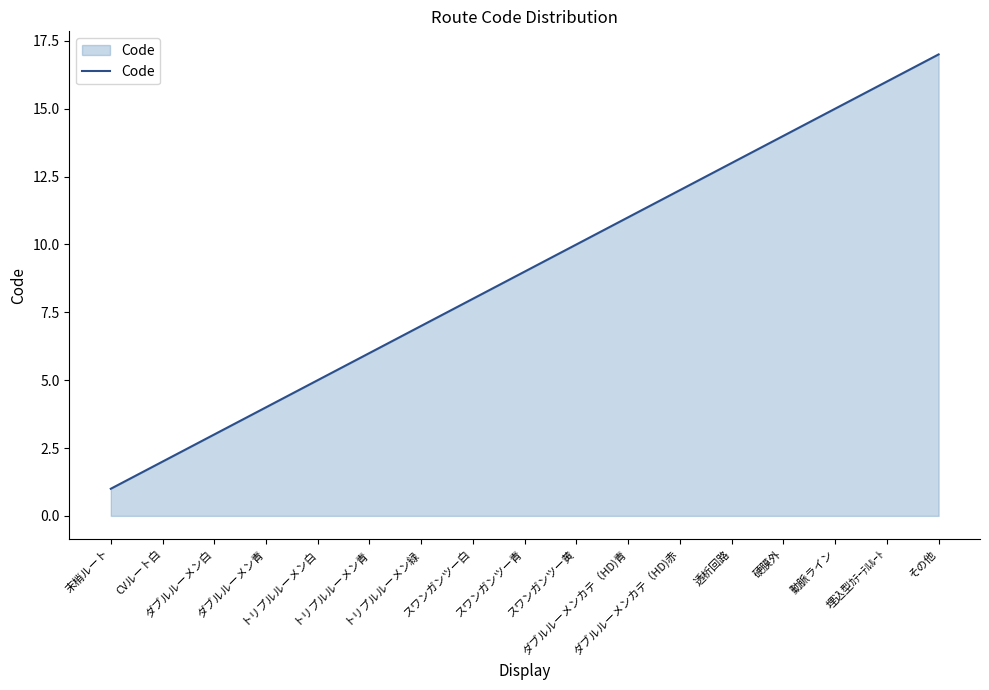

What is the maximum value shown in the chart?

17